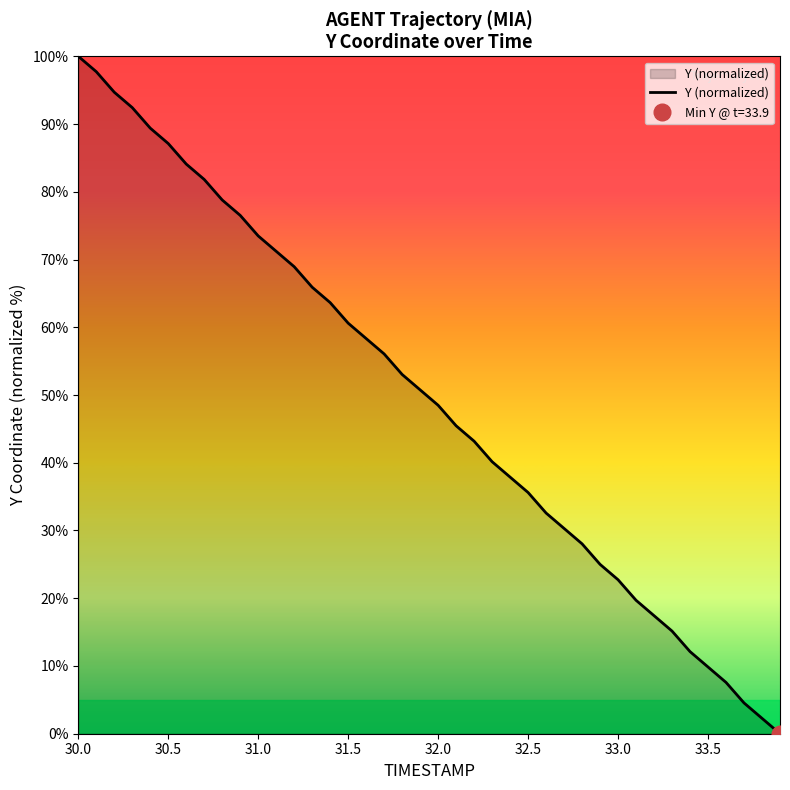

The value of Y (normalized) at 30.5 is 87.1. True or false?

True